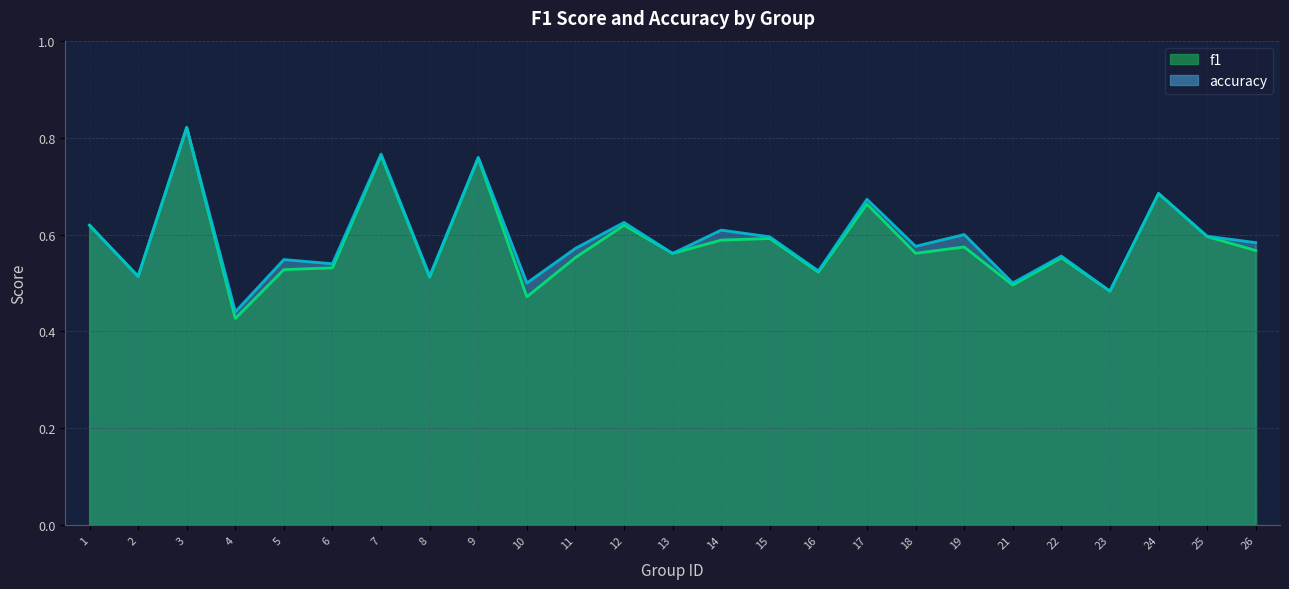

How many lines are shown in the chart?

2